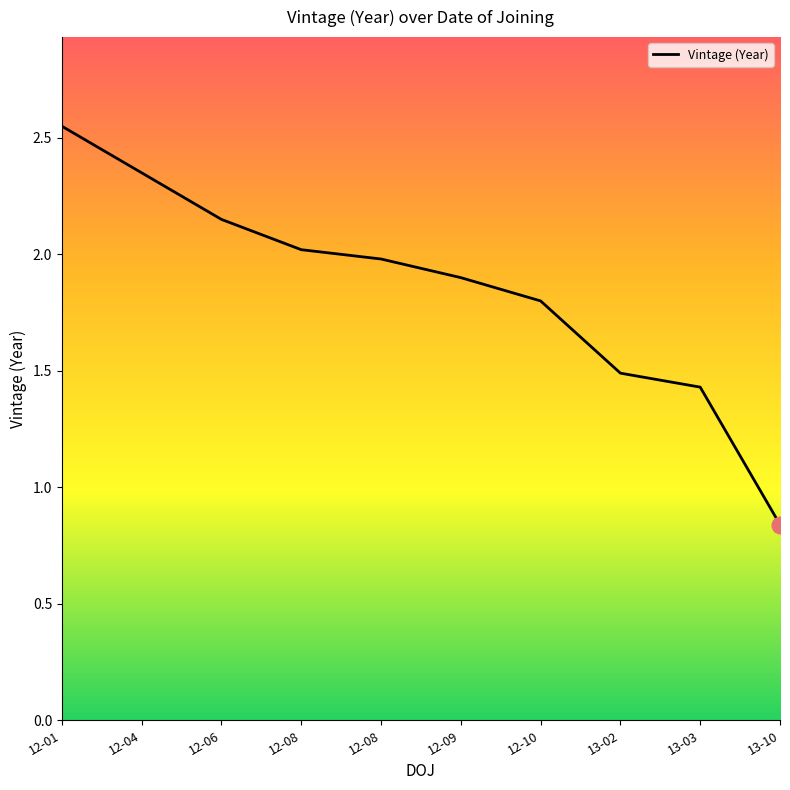

How many lines are shown in the chart?

1